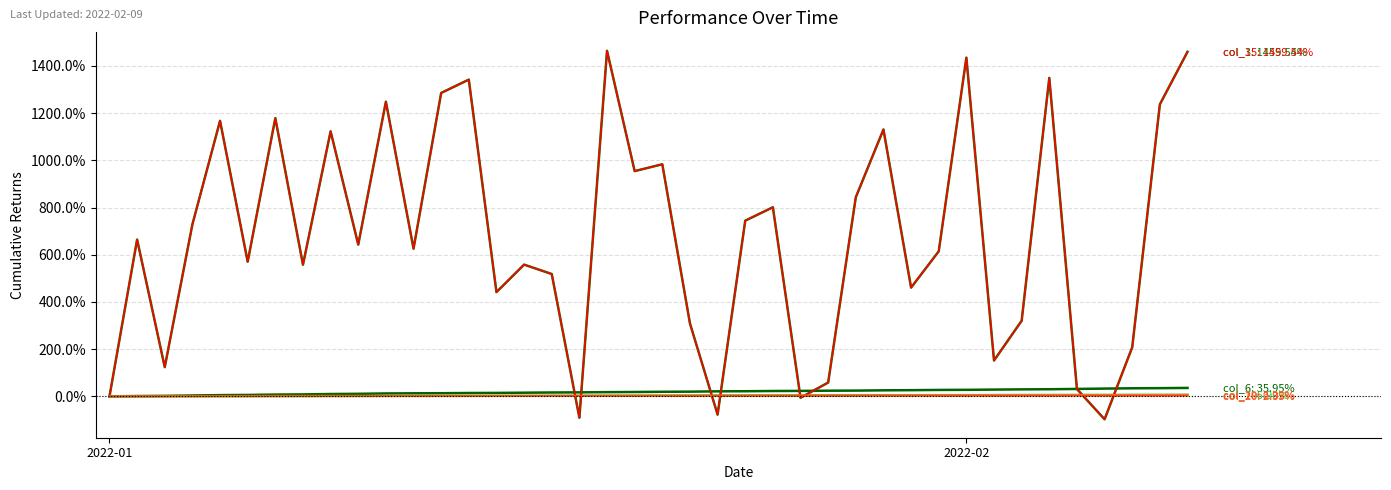

Does the chart display data point markers on the line(s)?

No